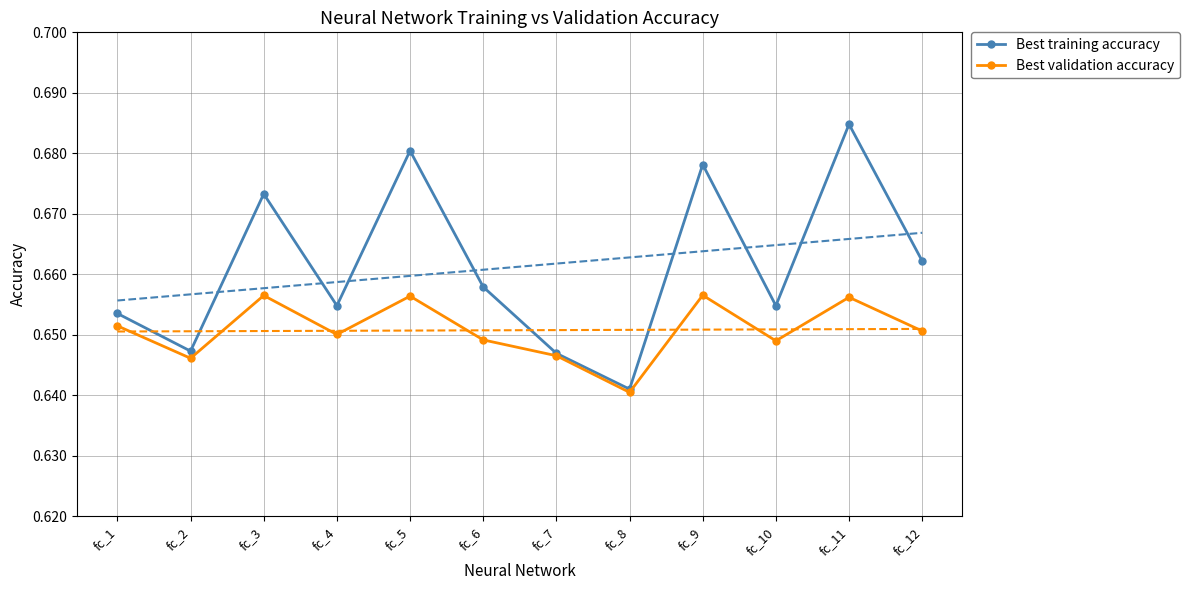

What is the value of the Best validation accuracy point at the 11th from the left?

0.7